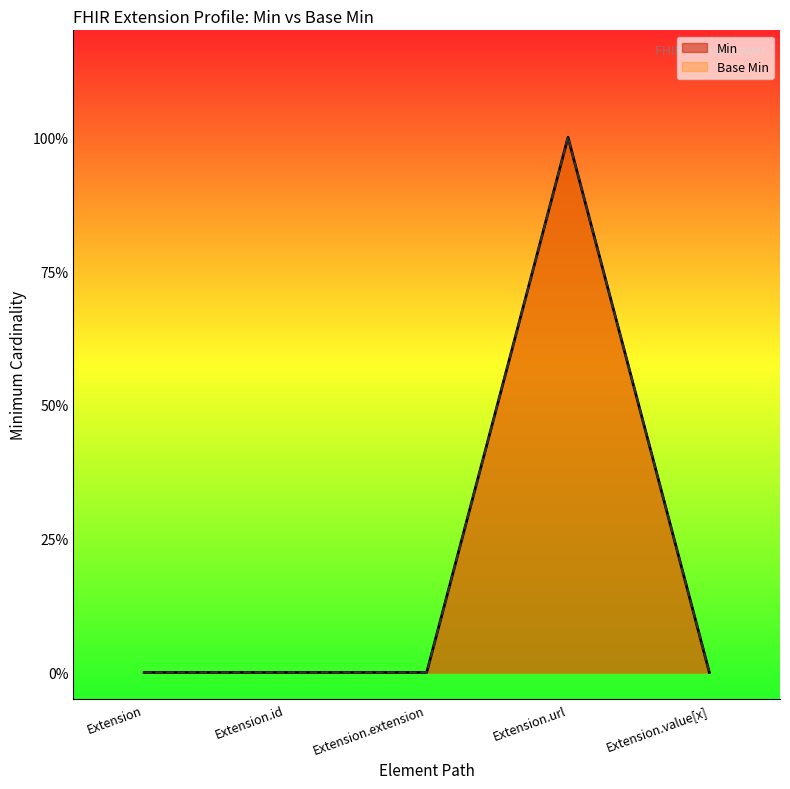

What is the value of the Base Min point at the 4th from the left?

1